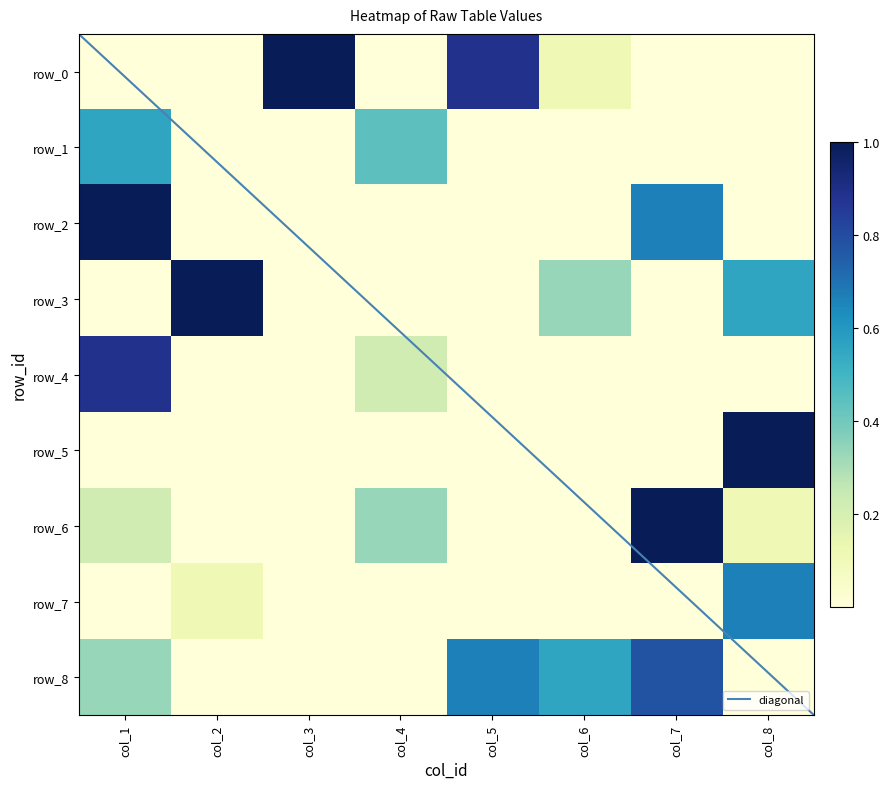

True or false: row_3 has a value of 0.3 at col_6.

True